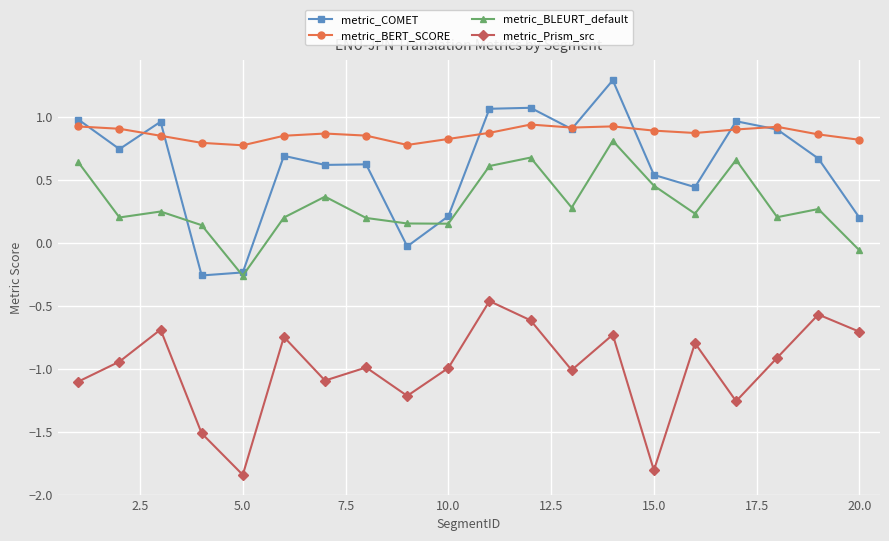

What is the sum of all metric_BERT_SCORE values?

17.3